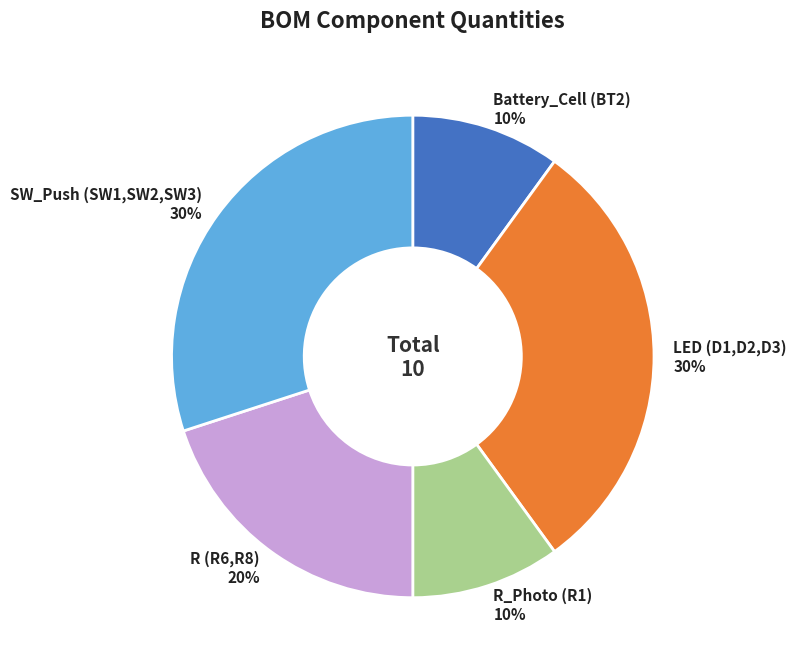

Between Battery_Cell (BT2) and R (R6,R8), which is larger?

R (R6,R8)